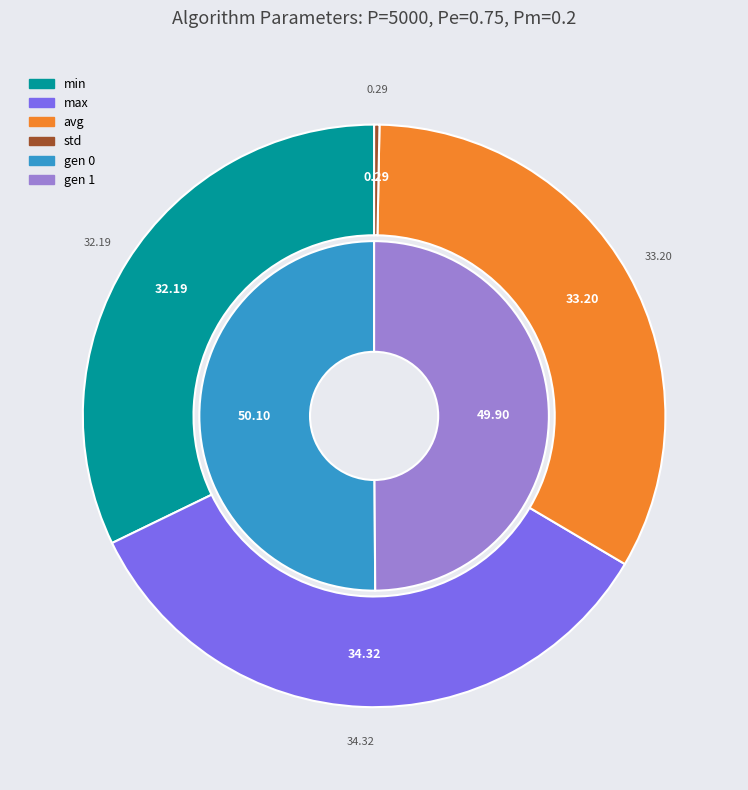

Is it true that gen 0 is 42% of the pie?

False